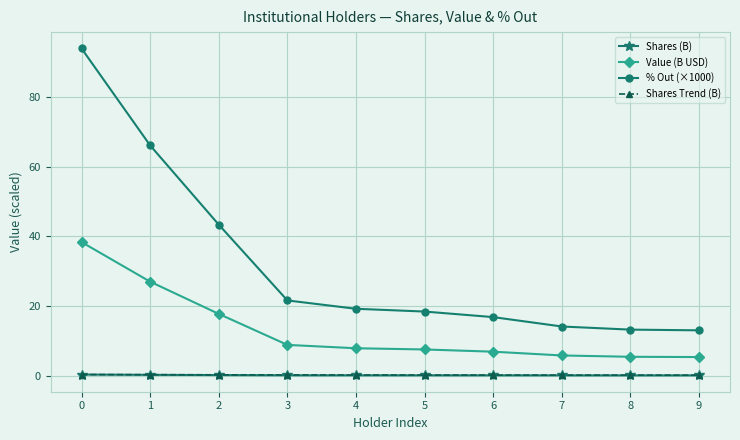

What is the difference between the Shares (B) values at 1 and 5?

0.1